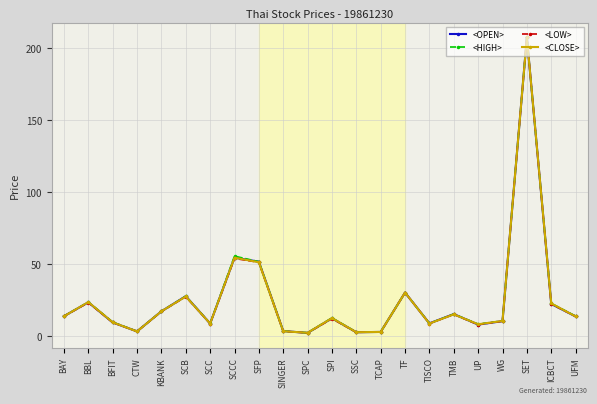

True or false: <OPEN> has a value of 9.3 at BFIT.

True